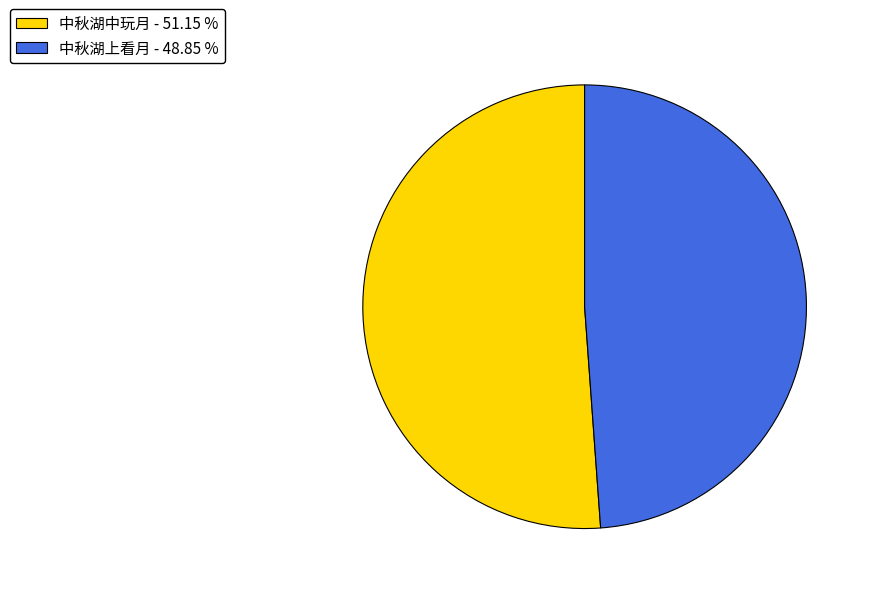

Do 中秋湖中玩月 - 51.15 % and 中秋湖上看月 - 48.85 % together represent more than half of the pie?

Yes